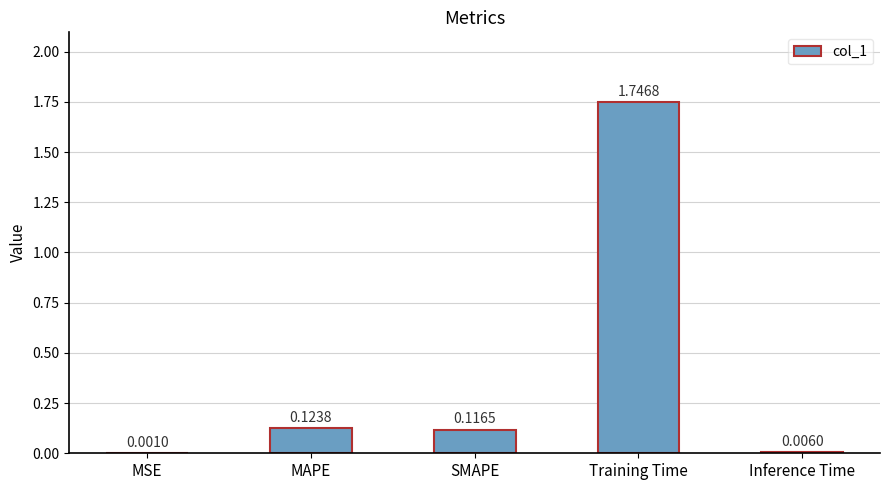

How many distinct data groups are displayed?

1